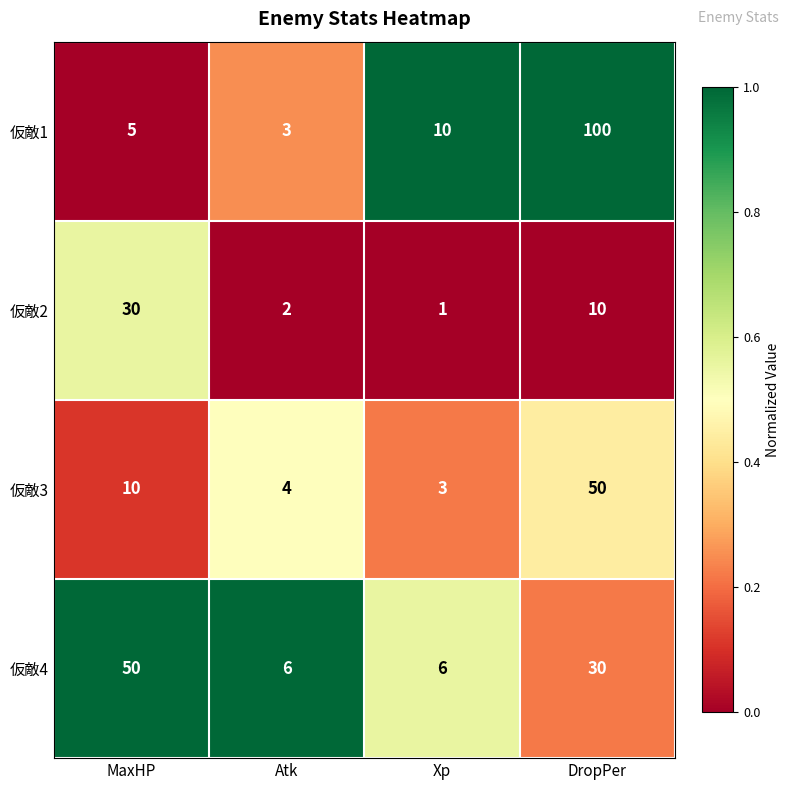

Between Xp and DropPer, which series saw the biggest shift?

仮敵1